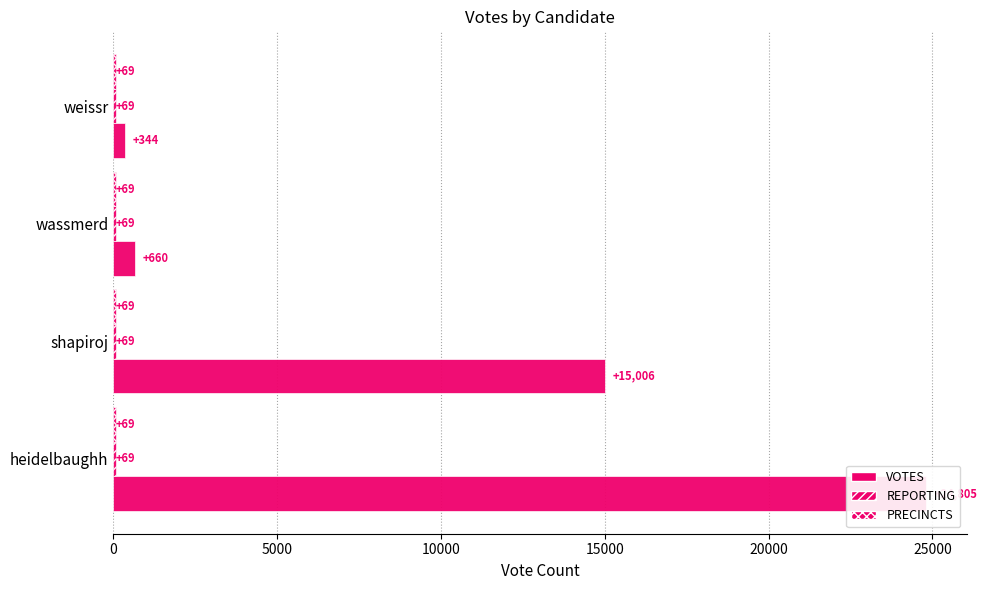

How many groups of bars are there?

4